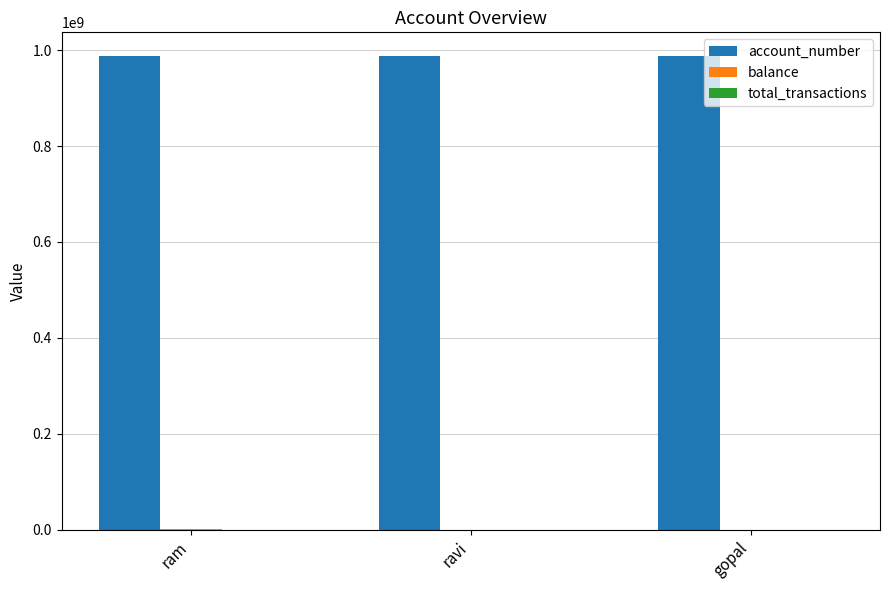

Is it true that account_number equals 680599181 at ravi?

False